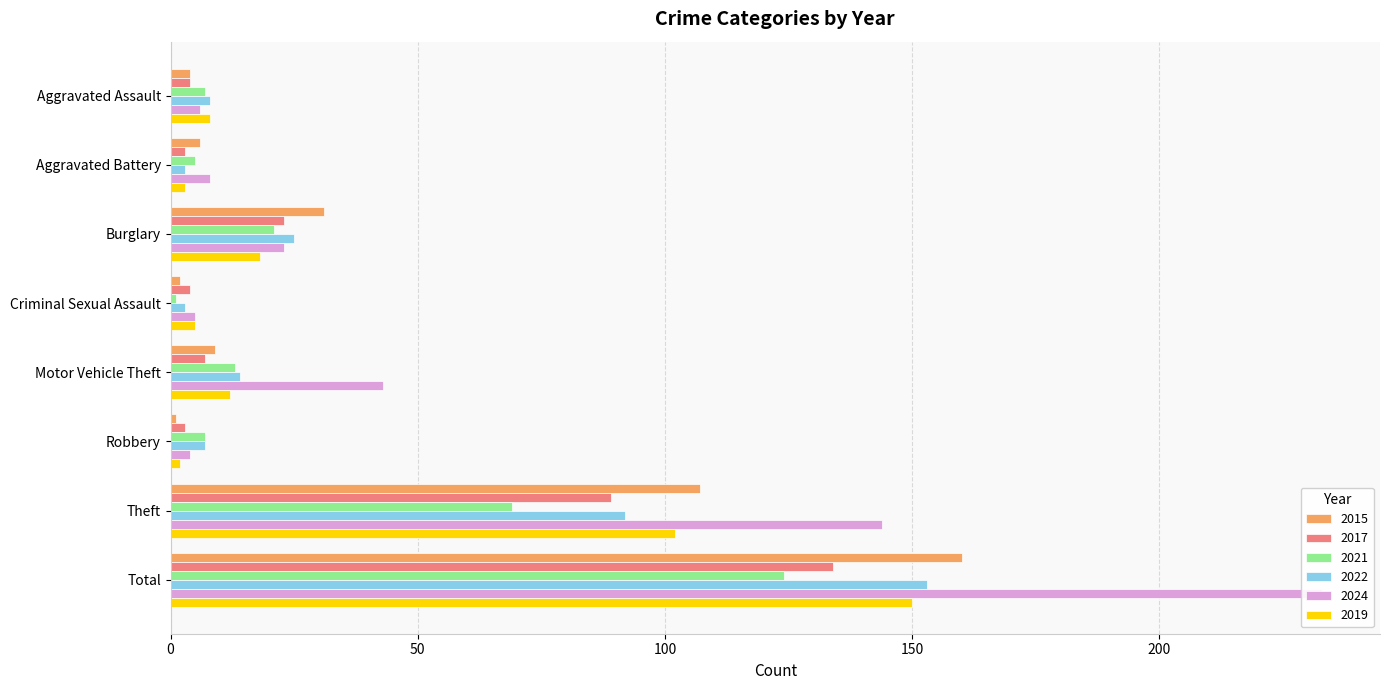

Is it true that 2015 equals 6 at Aggravated Battery?

True